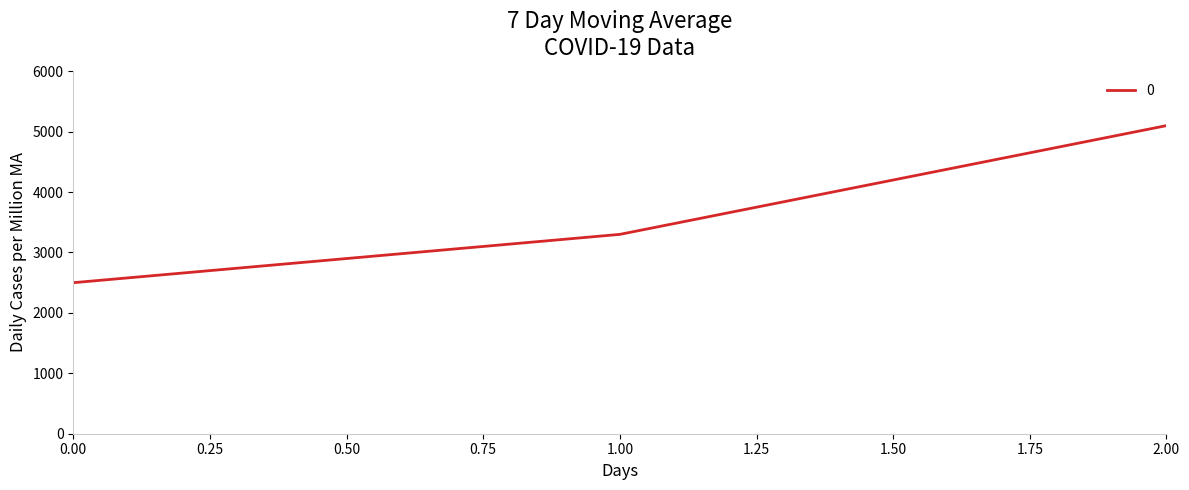

How many lines are shown in the chart?

1